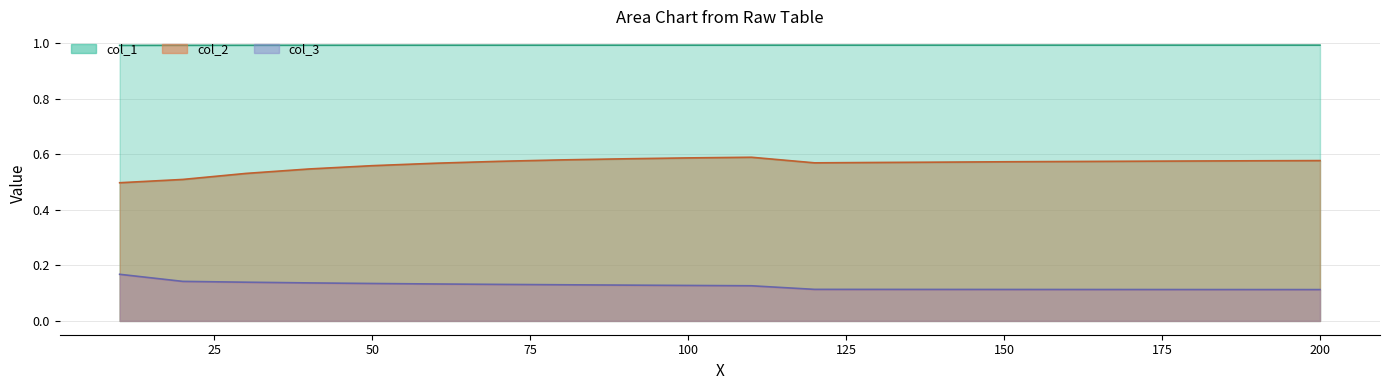

At which category does the chart reach its minimum across all series?

200